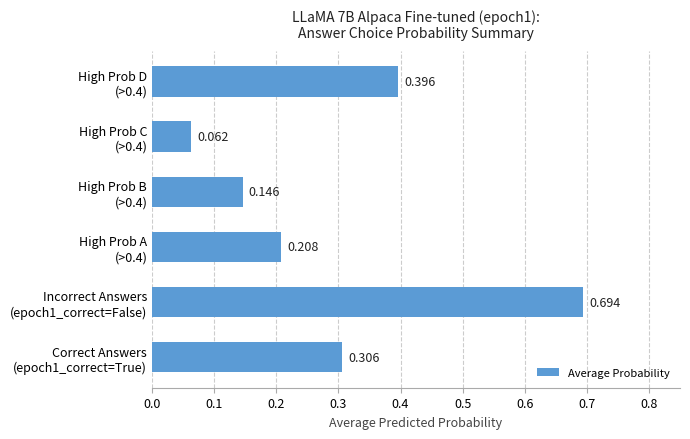

At which category does the chart reach its minimum across all series?

High Prob C
(>0.4)